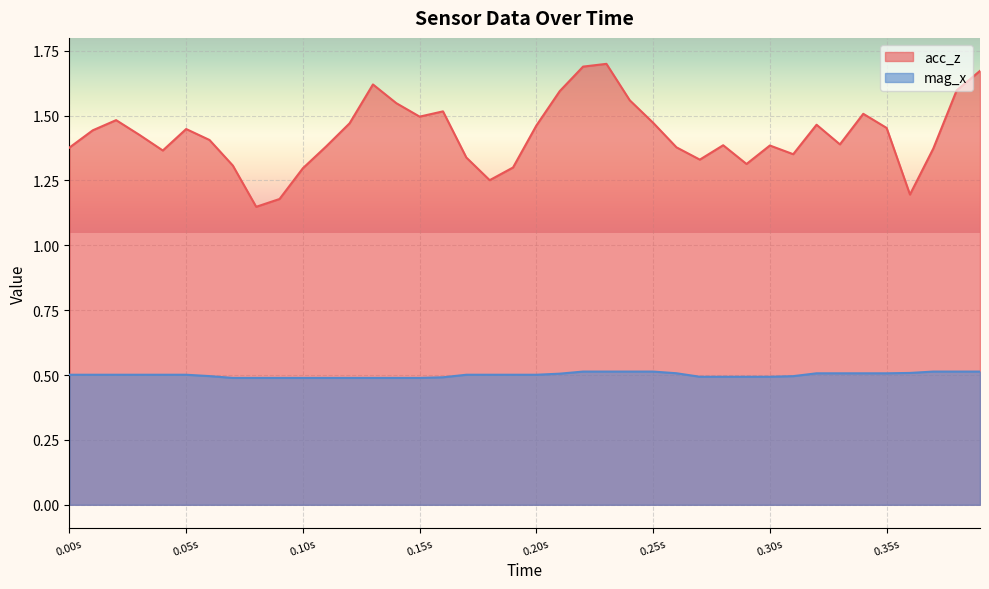

The acc_z series shows 0.6 at 0.00s. True or false?

False